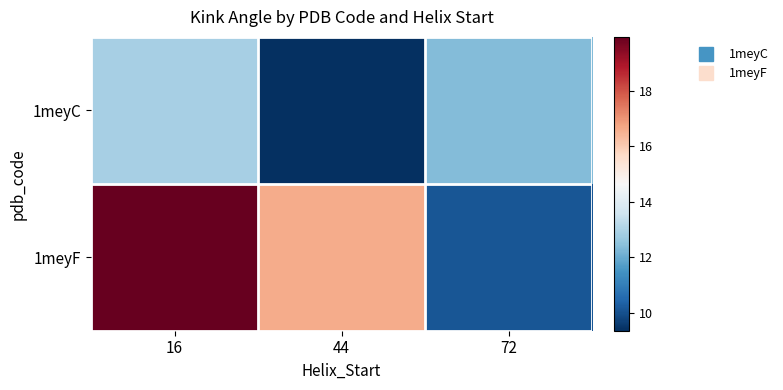

At which category is the sum across all series the highest?

16